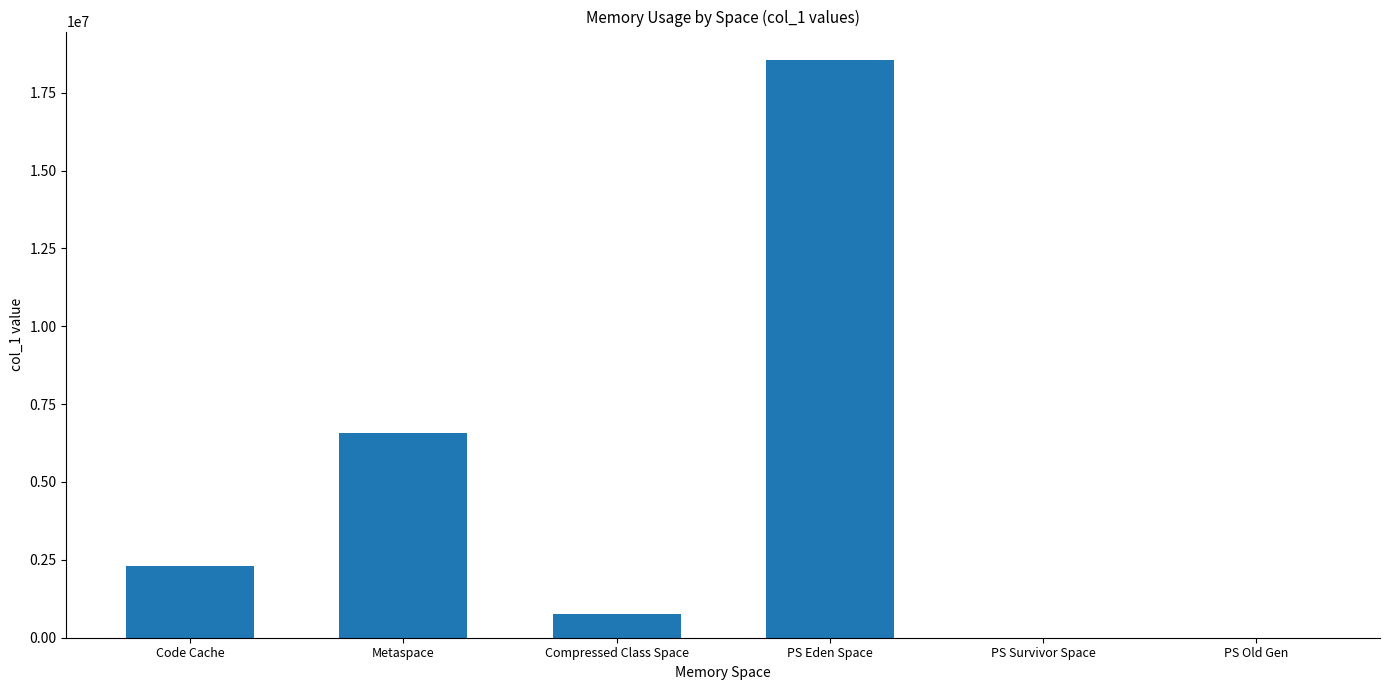

At which label is the value closest to 9267288?

Metaspace